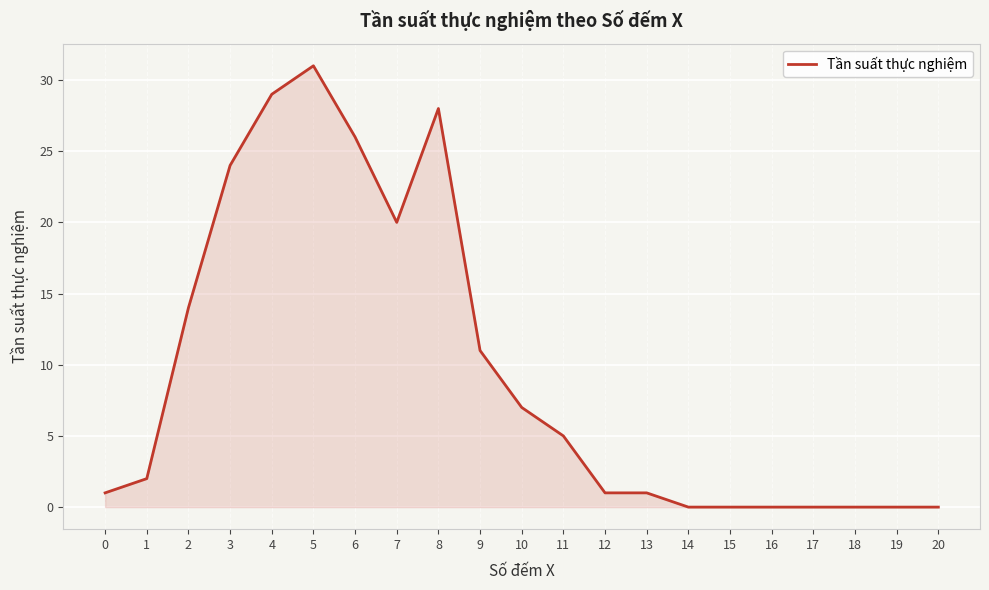

What is the change in value from 8 to 13?

-27